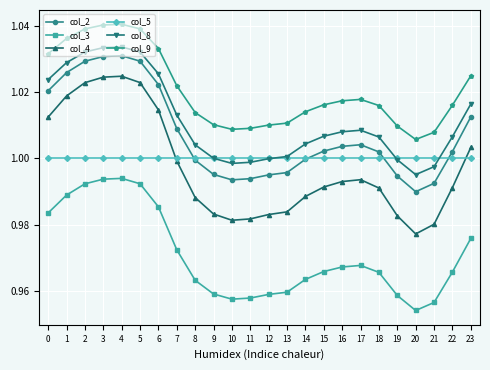

Between 14 and 17, which series saw the biggest shift?

col_4